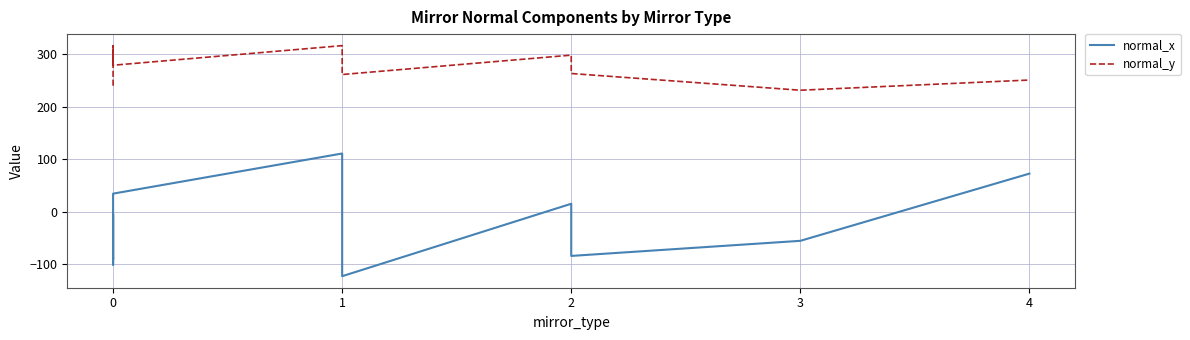

True or false: normal_y and normal_x cross at least once.

False